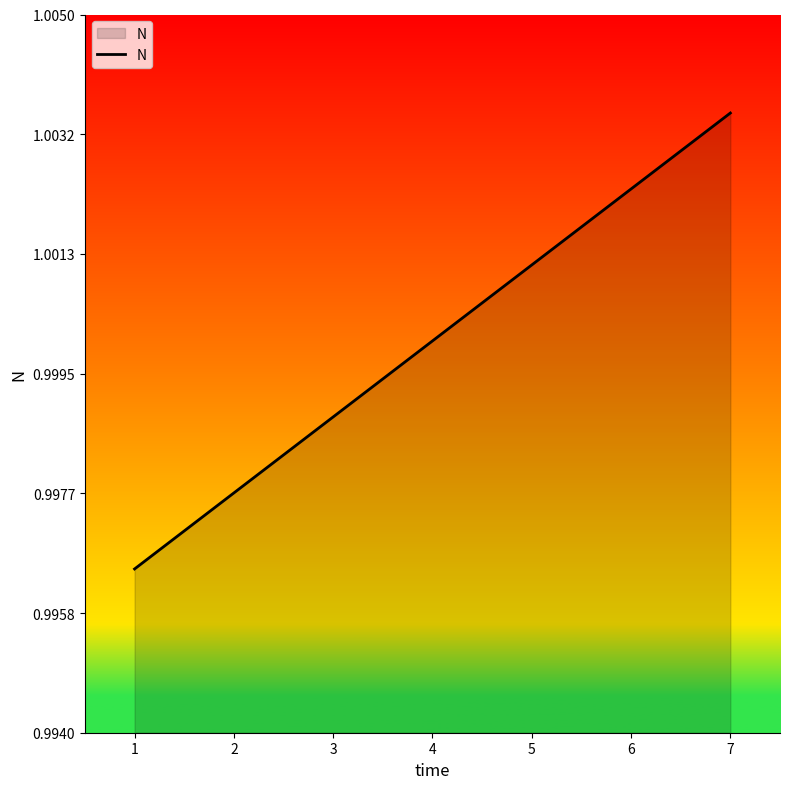

Which has a higher value, 3 or 2?

3